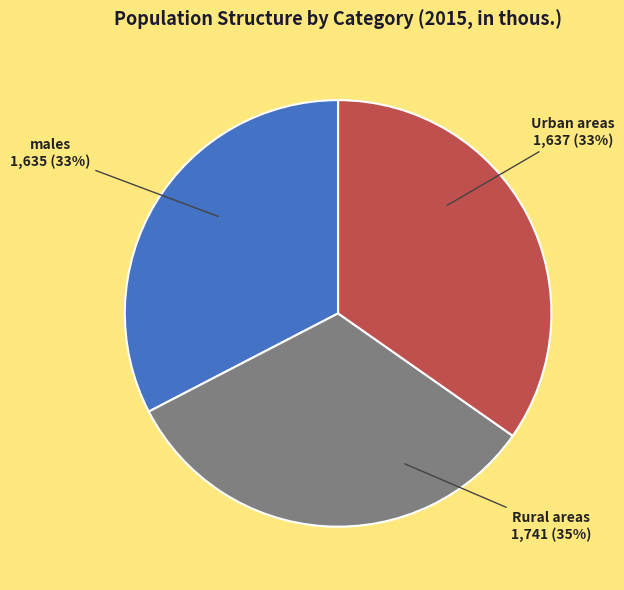

Does Urban areas account for over 50% of the chart?

No